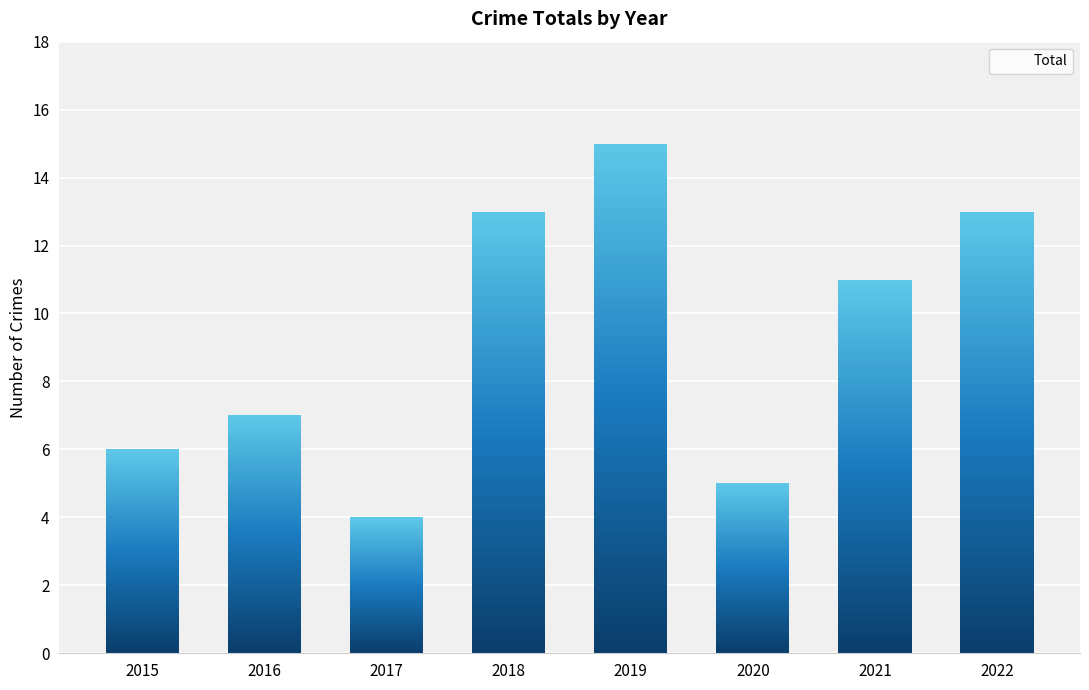

How many data points are above 11?

3